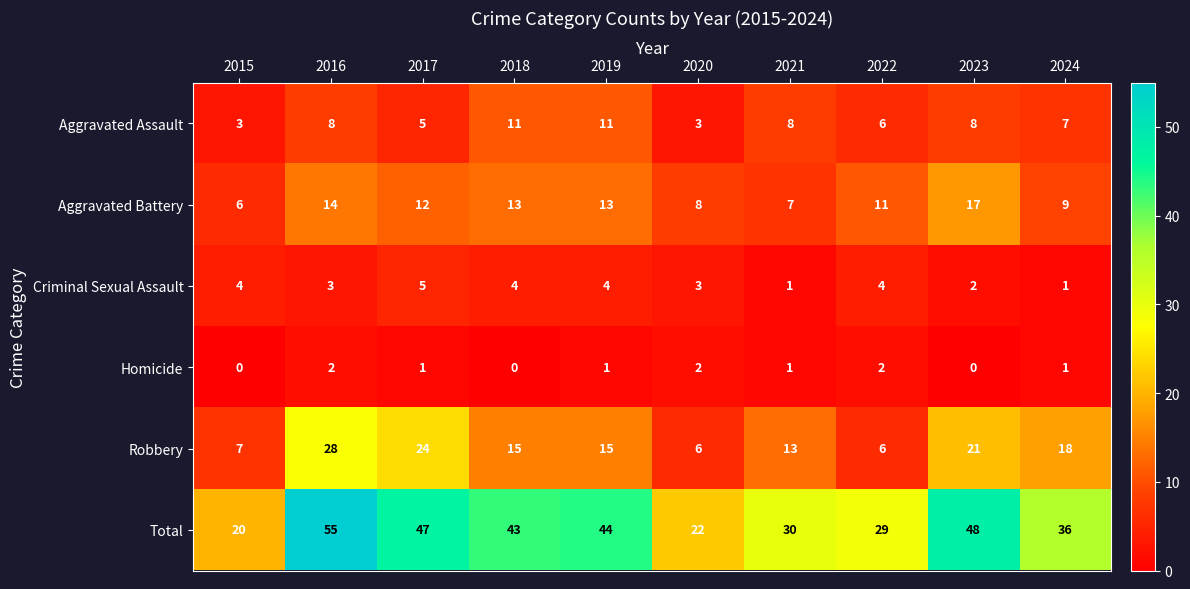

How many series are shown in this chart?

6